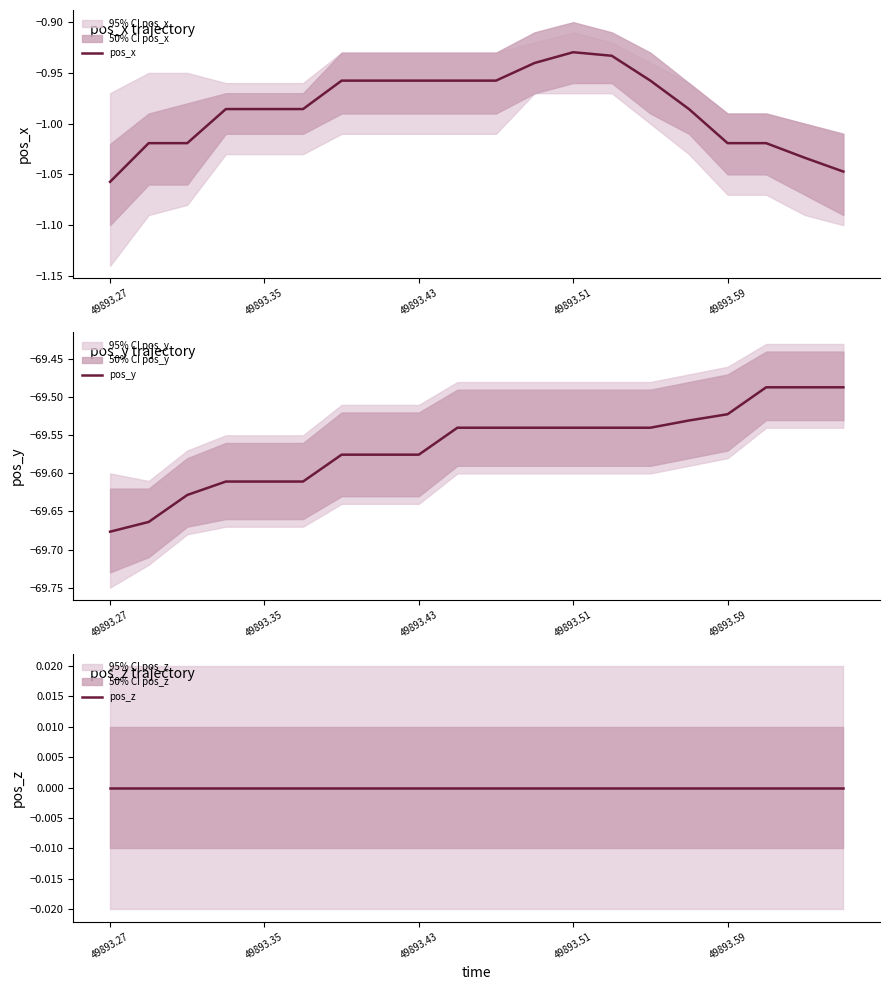

What is the spread (max minus min) of values at 7?

69.6